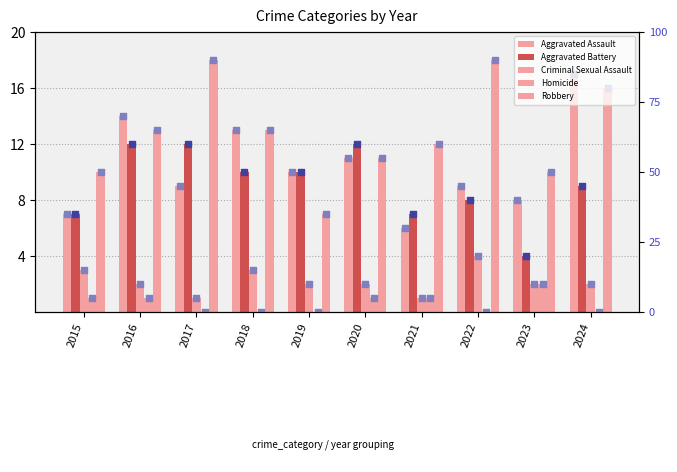

Which series has the widest spread of Y values?

Aggravated Assault